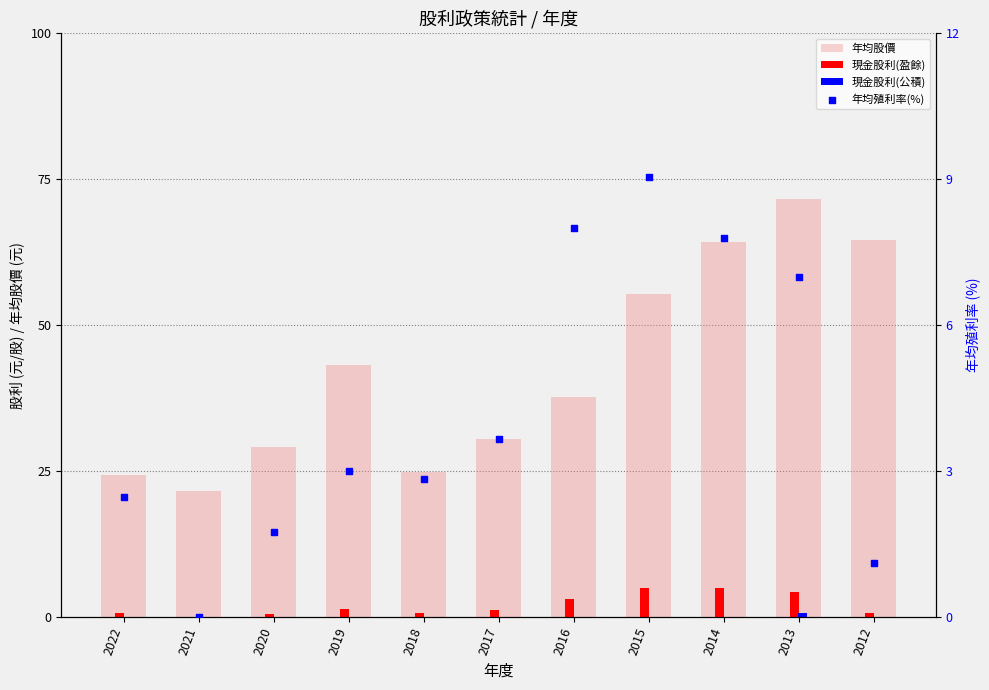

What are all the series names shown in the legend?

年均股價, 現金股利(盈餘), 現金股利(公積), 年均殖利率(%)